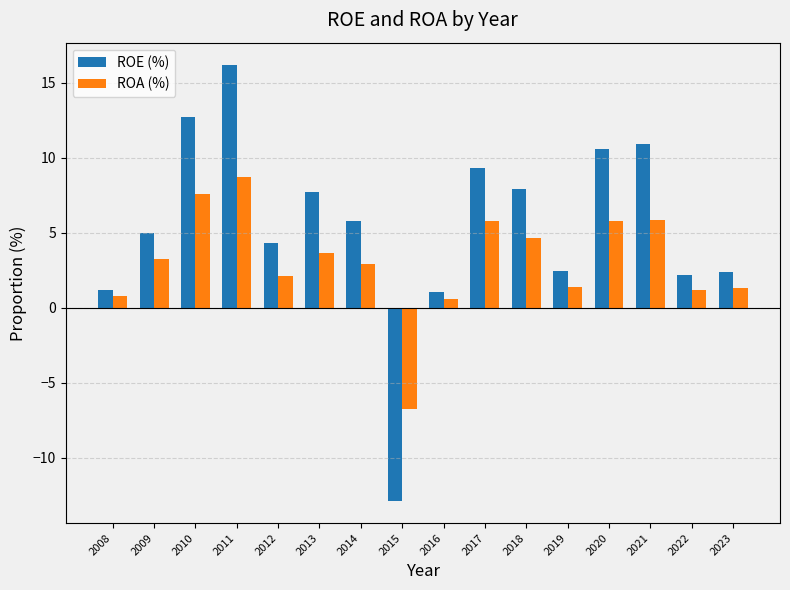

List the series in order of their overall mean, highest first.

ROE (%), ROA (%)